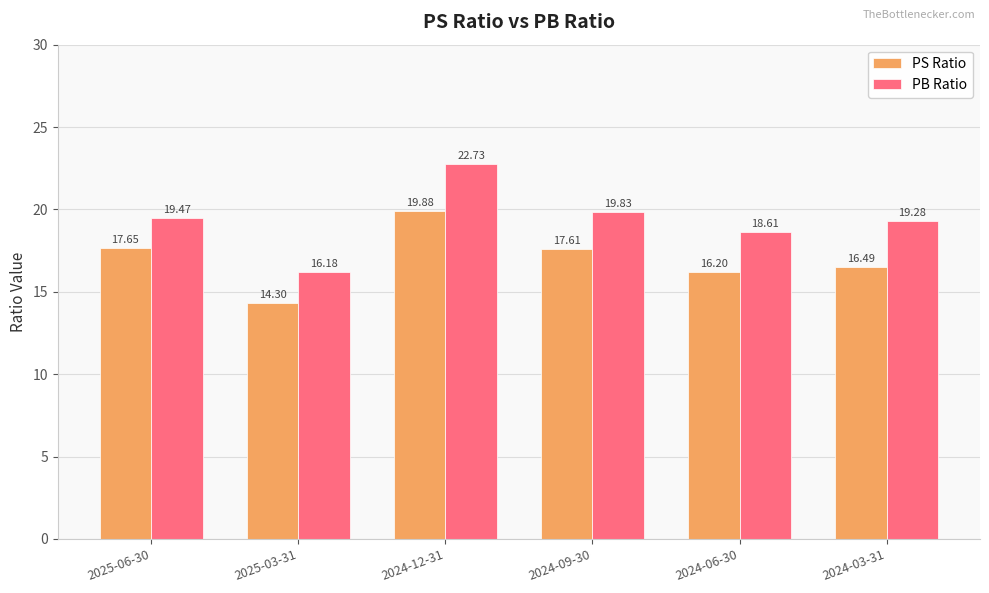

How many groups of bars are there?

6